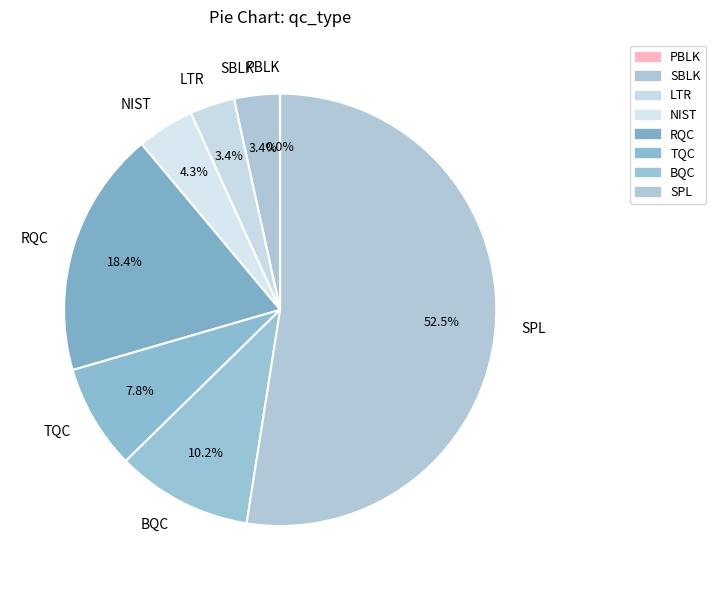

To the nearest percent, what is the difference between the largest and smallest slice percentages?

52%